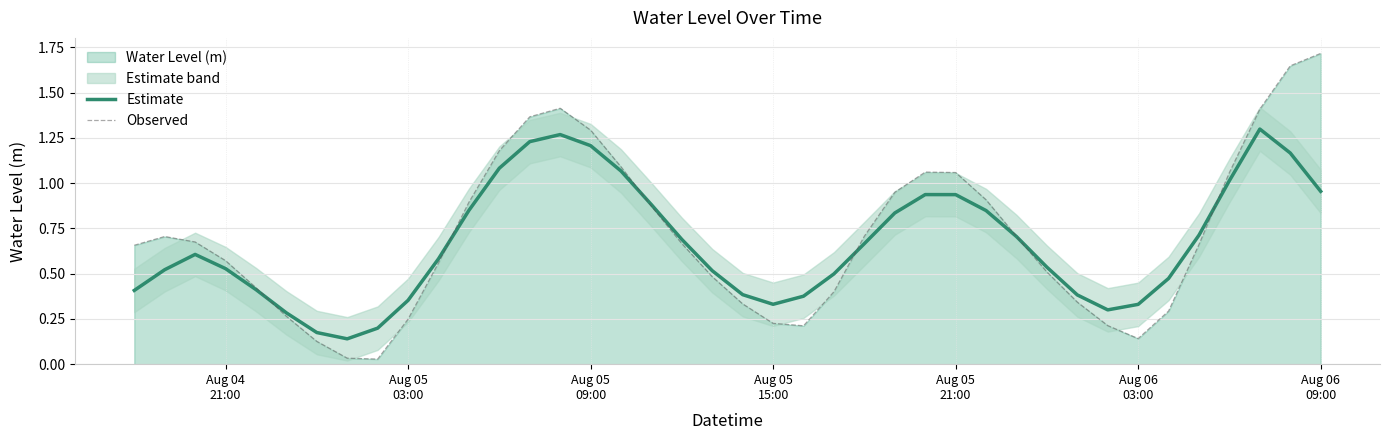

How many lines are shown in the chart?

2